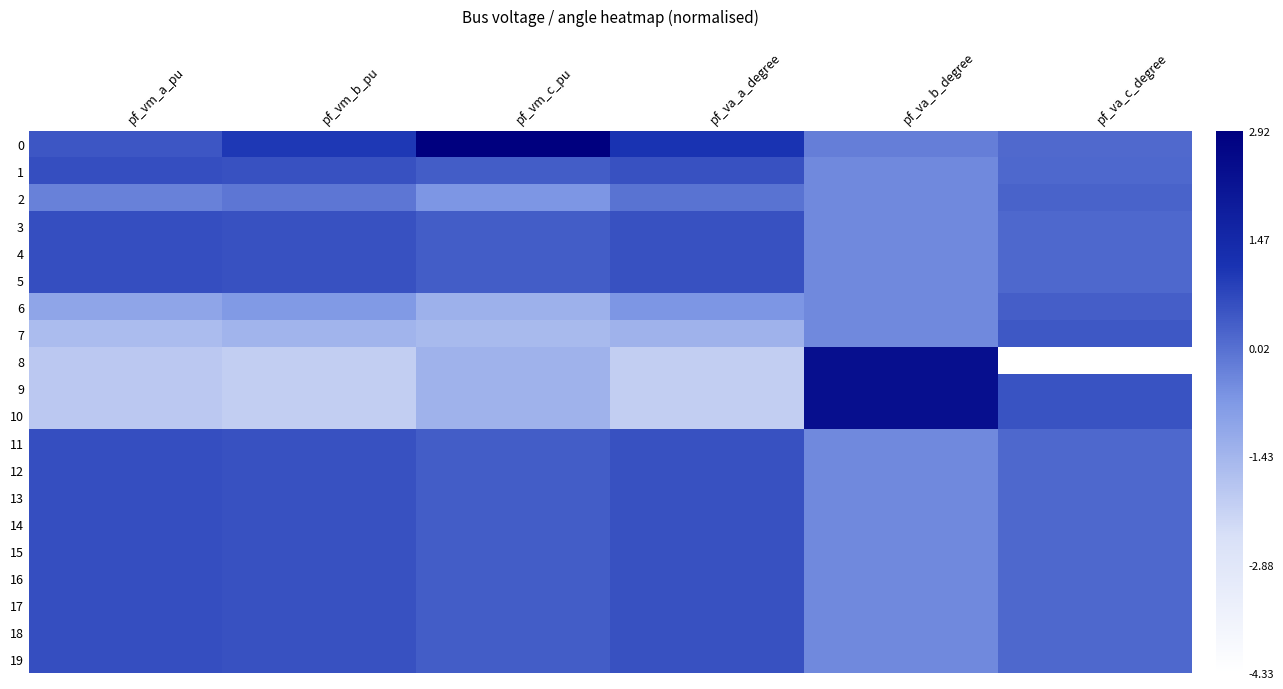

Which series changed the most between pf_vm_a_pu and pf_va_b_degree?

9